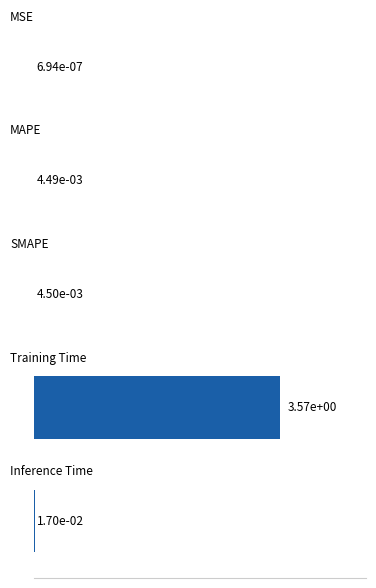

How many series are shown in this chart?

1